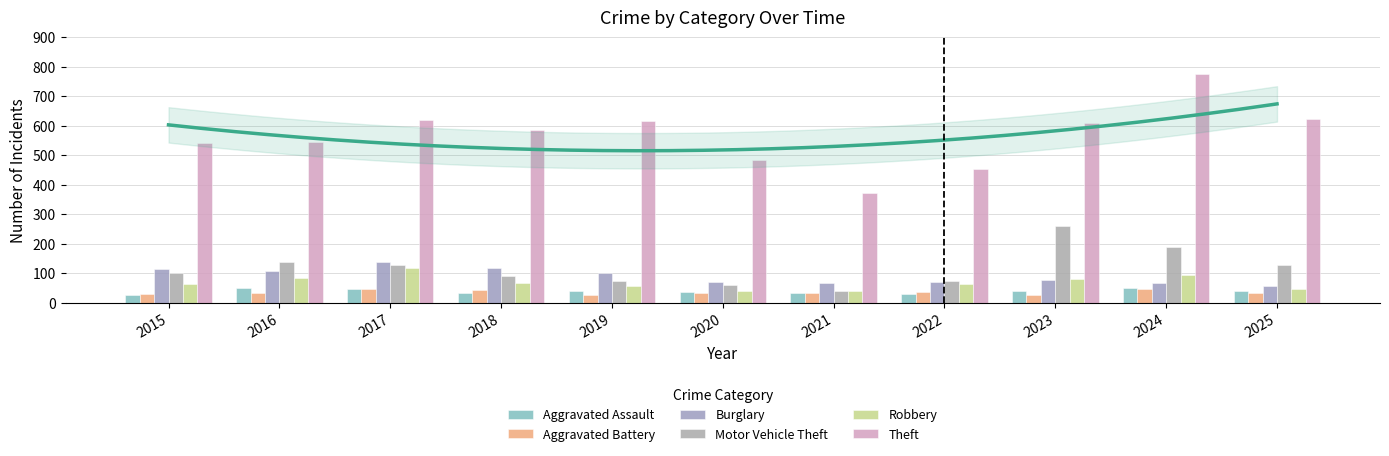

At which label does Aggravated Assault reach its minimum?

2015